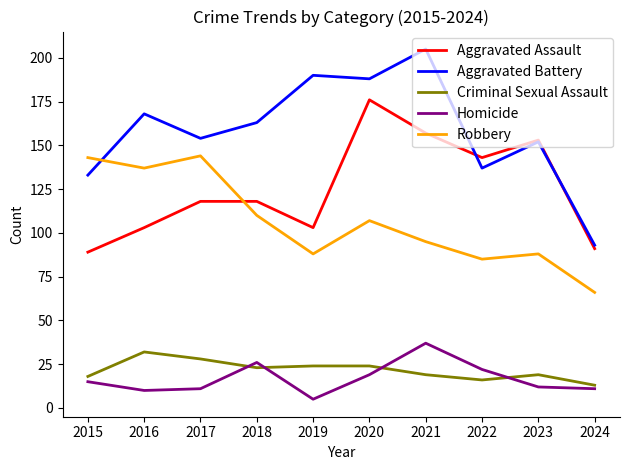

Where is the first local maximum for Homicide?

2018